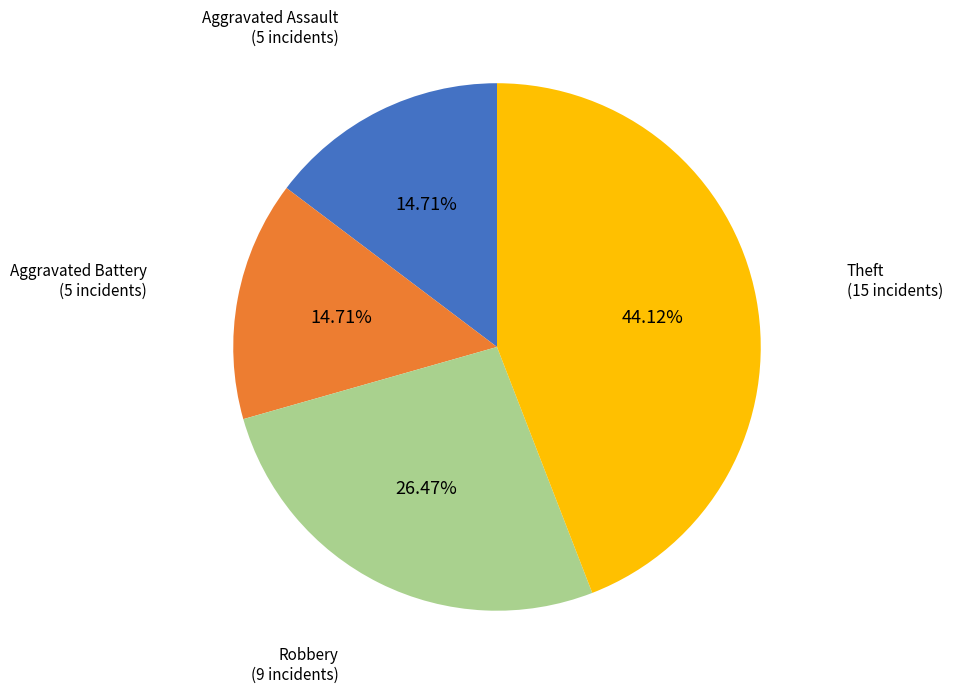

To the nearest percent, what is the difference between the largest and smallest slice percentages?

29%